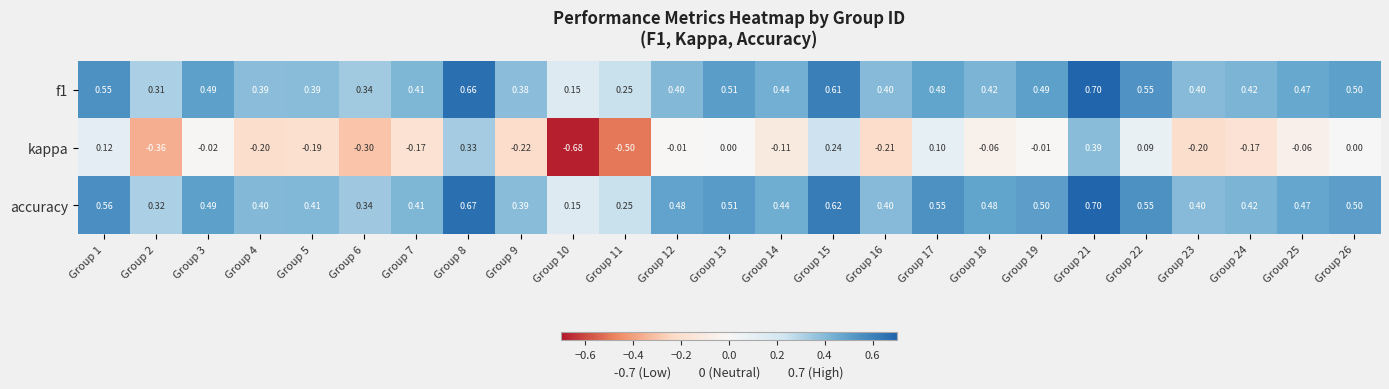

What is the maximum value shown in the chart?

0.7